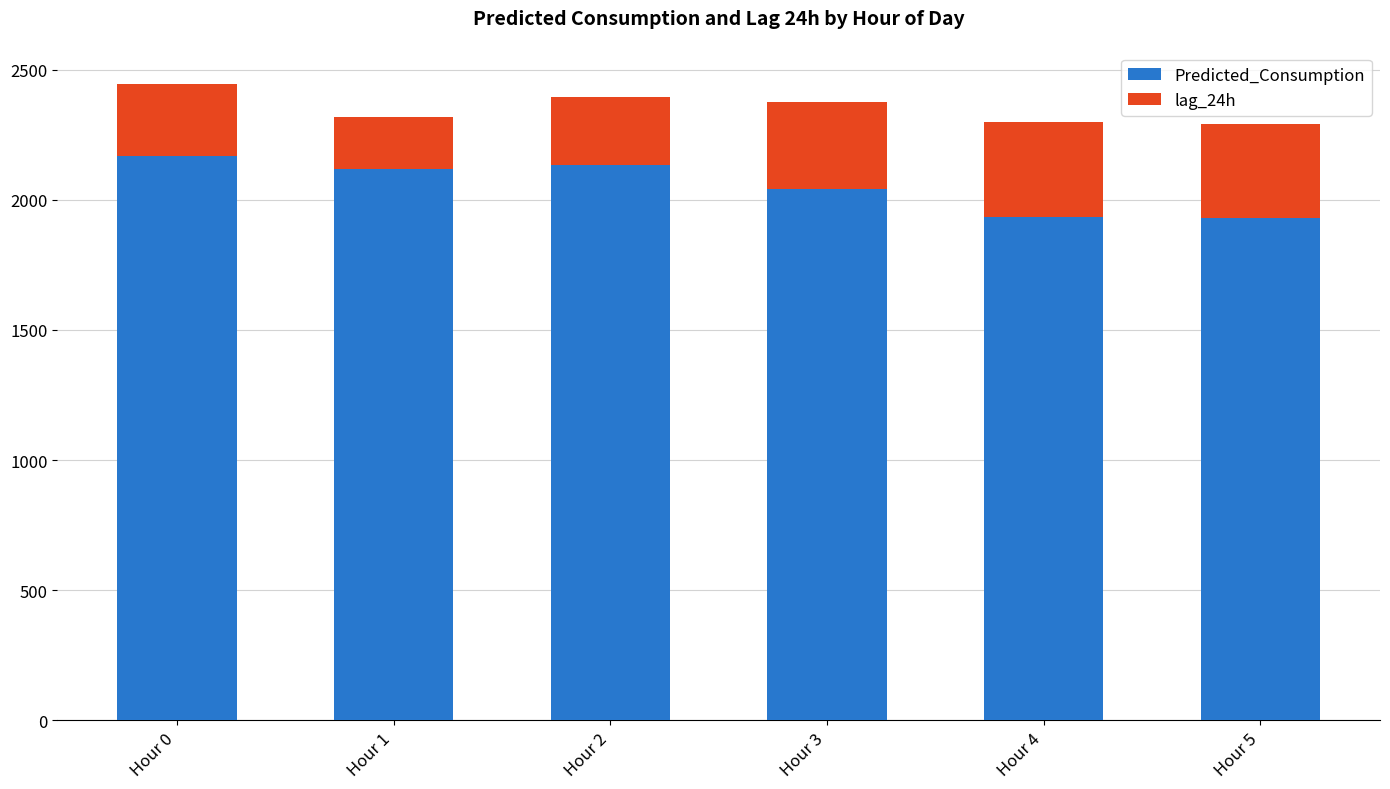

The value of Predicted_Consumption at Hour 5 is 2671.3. True or false?

False